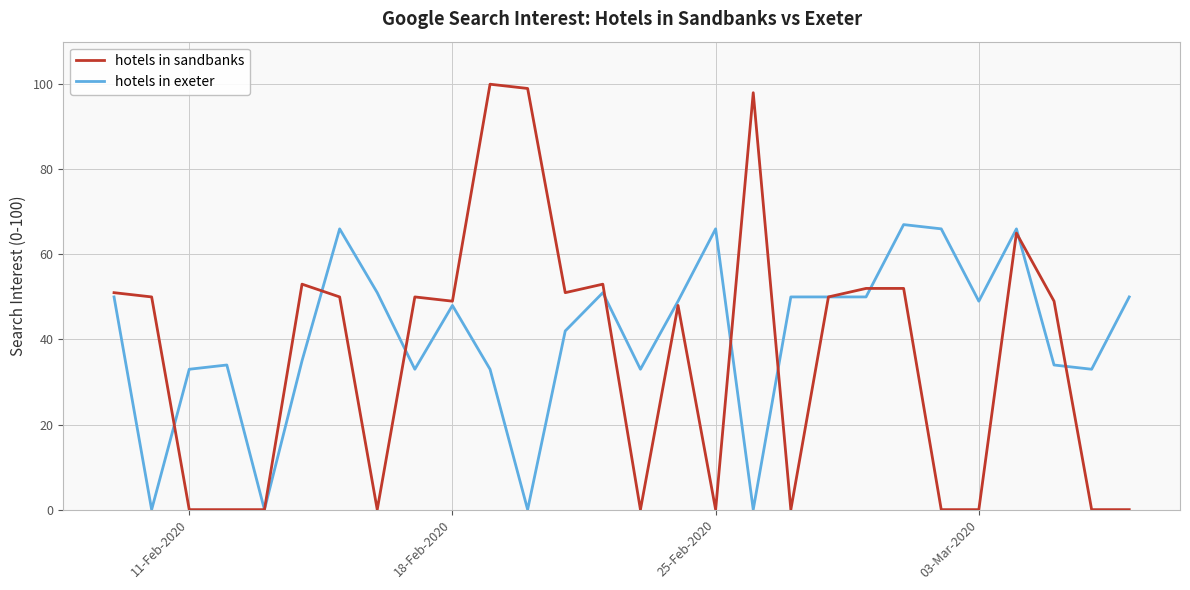

After their last crossing, which series has the higher values: hotels in sandbanks or hotels in exeter?

hotels in exeter